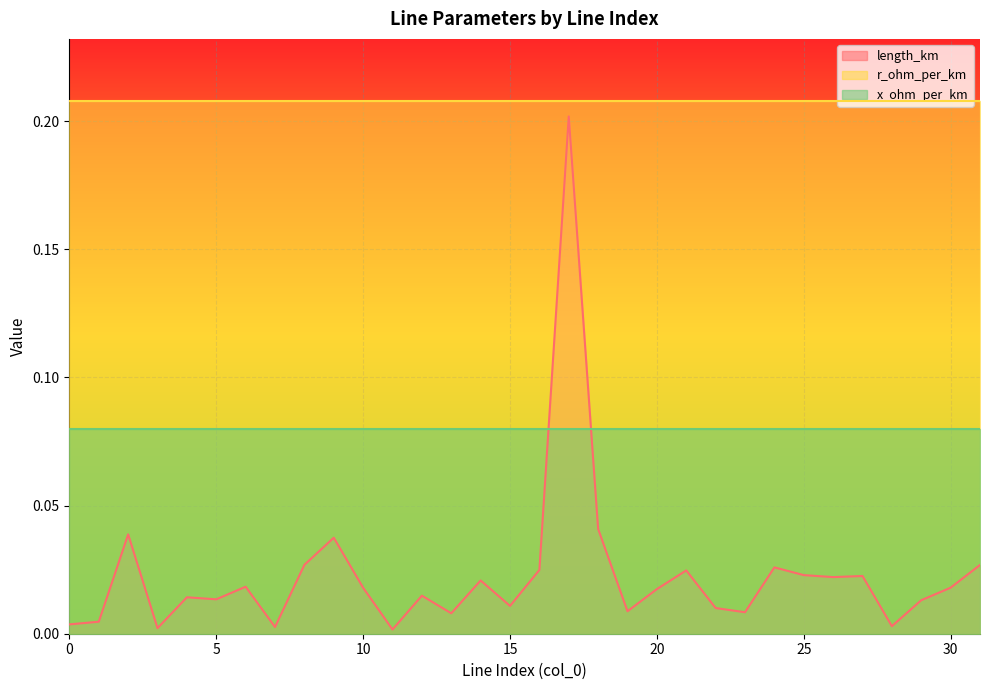

Does the chart display data point markers on the line(s)?

No